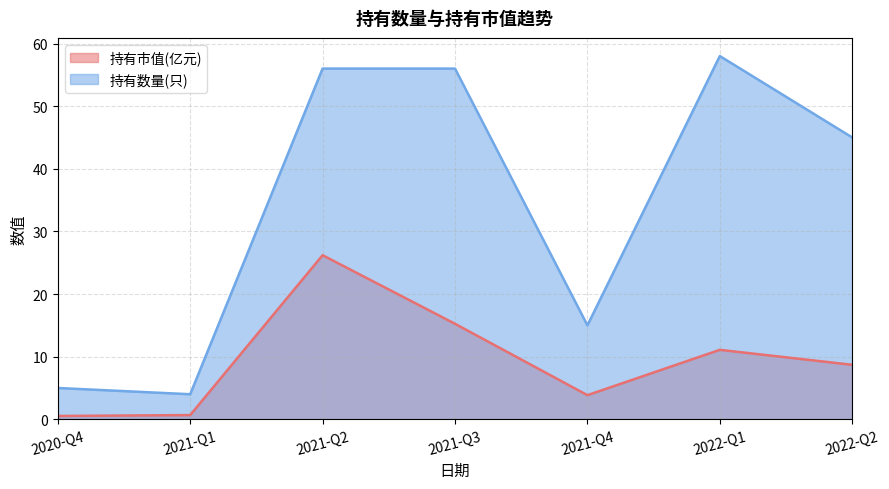

What is the difference between the second highest and minimum values in the 持有数量(只) series?

52.0